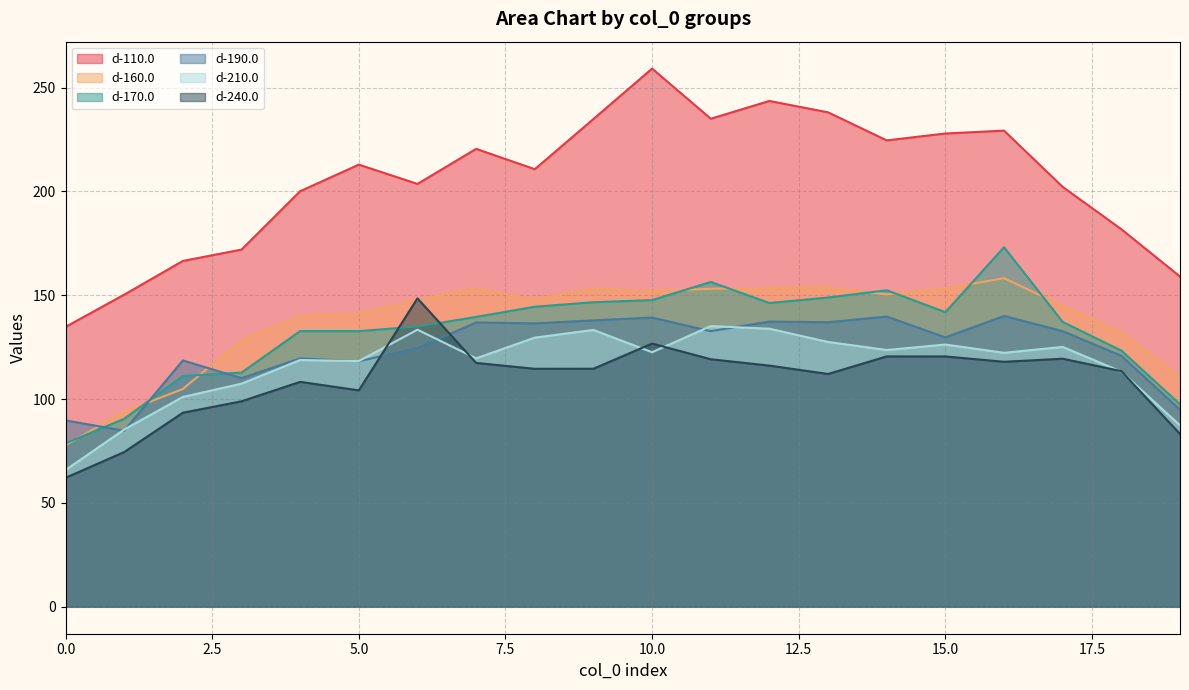

What is the sum of all d-240.0 values?

2185.9